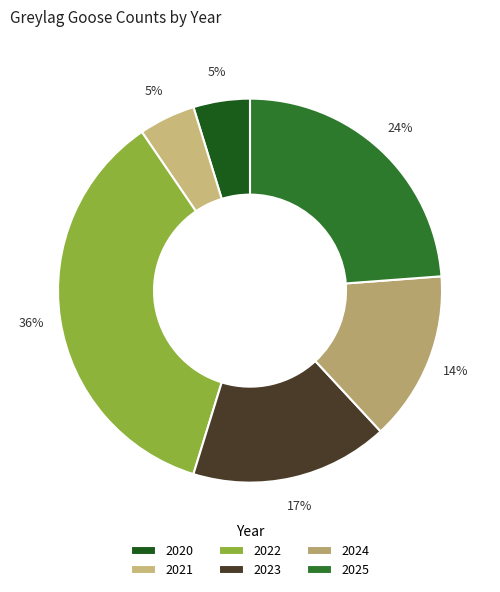

True or false: 2020 accounts for 5% of the total.

True